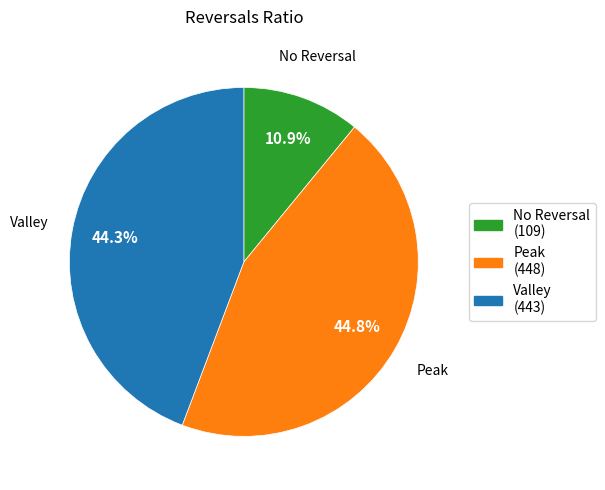

To the nearest percent, what is the average slice percentage?

33%